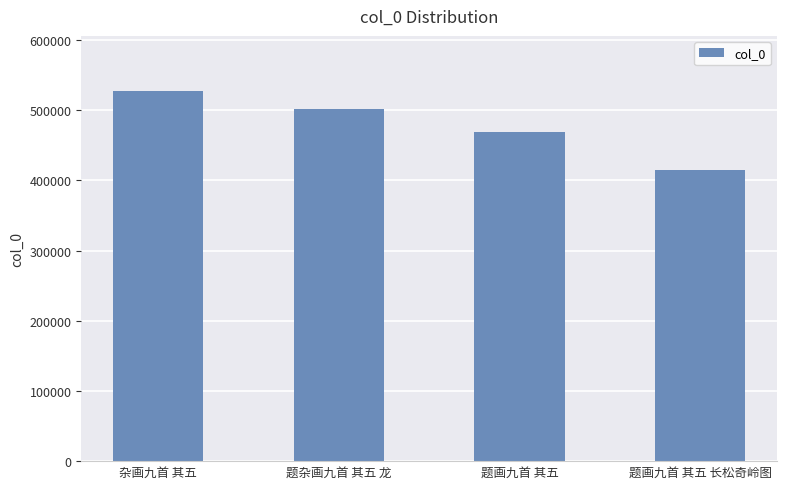

What is the average value?

478083